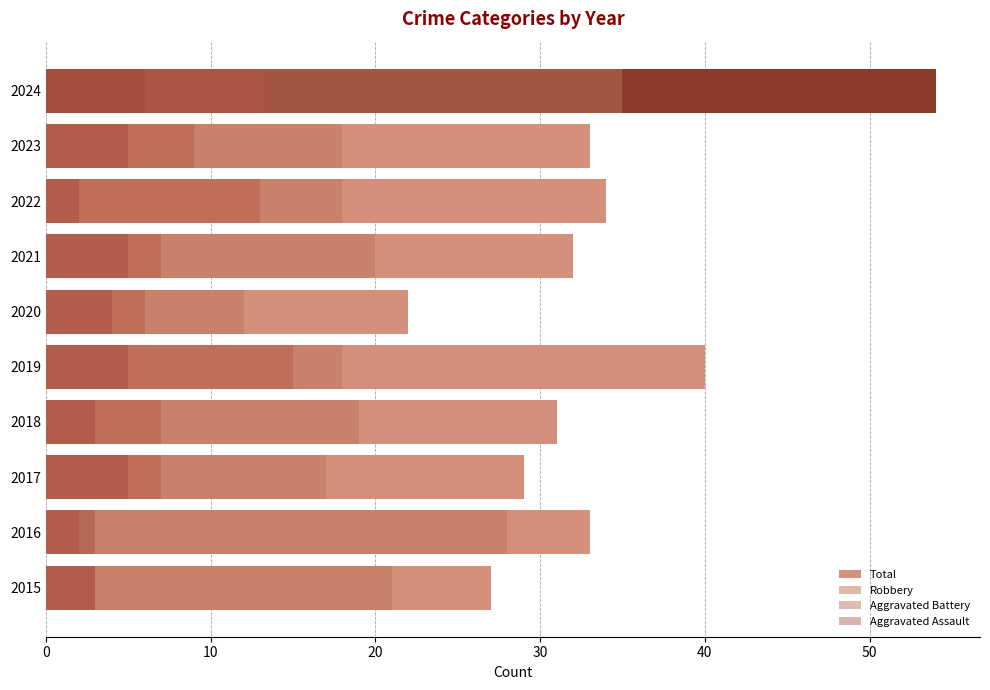

What is the value of the Aggravated Battery bar at the 6th from the left?

6